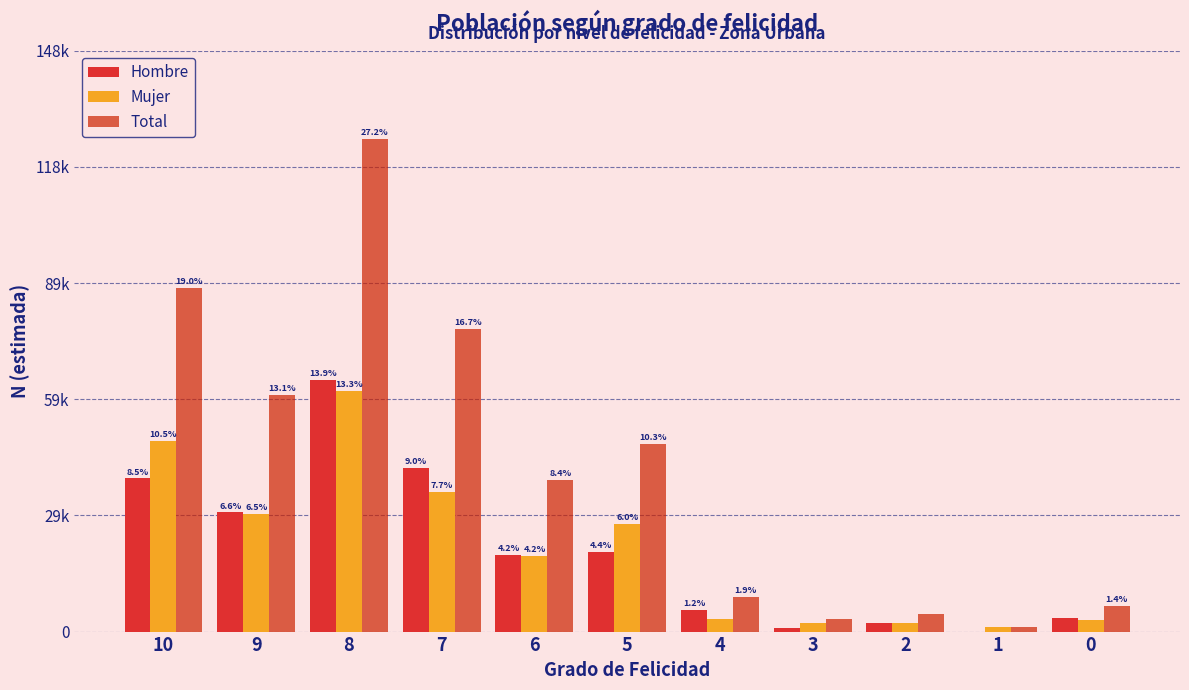

What are all the series names shown in the legend?

Hombre, Mujer, Total